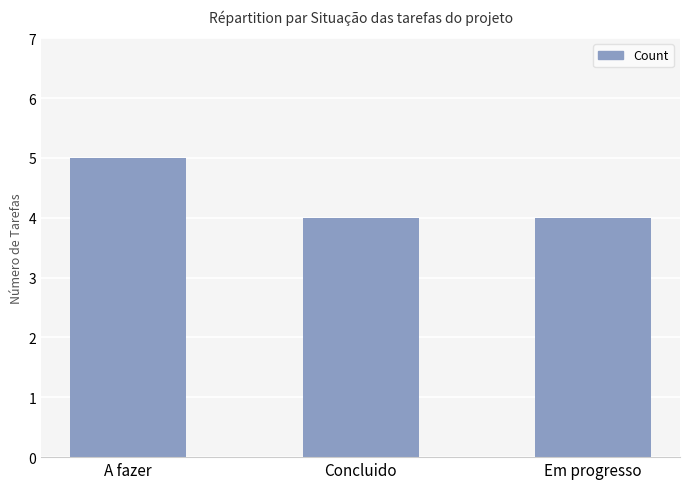

Approximately how many times larger is the value at Concluido compared to A fazer?

0.8